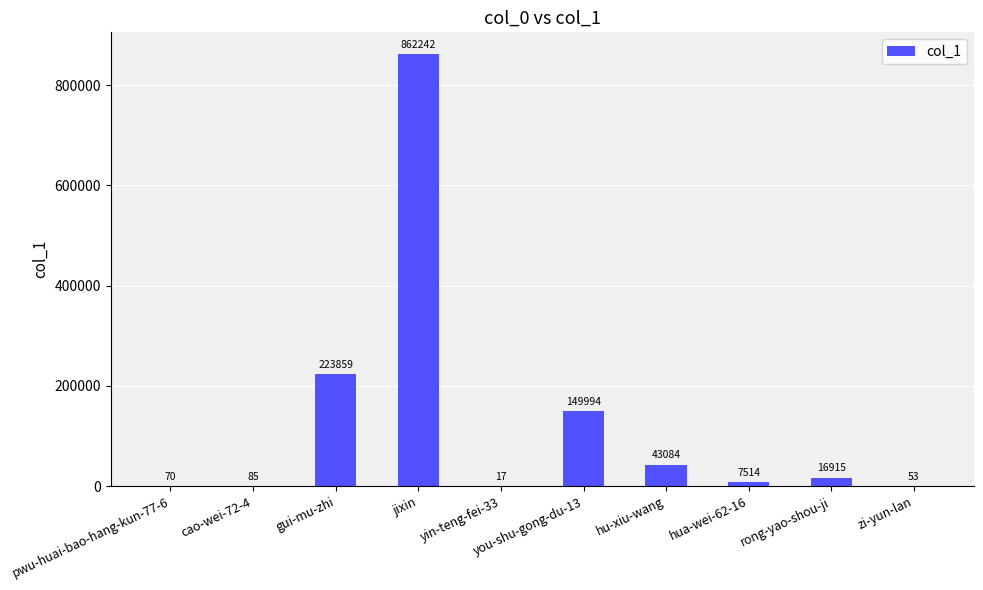

Reading left to right, extract all data points from this chart.

70	85	223859	862242	17	149994	43084	7514	16915	53